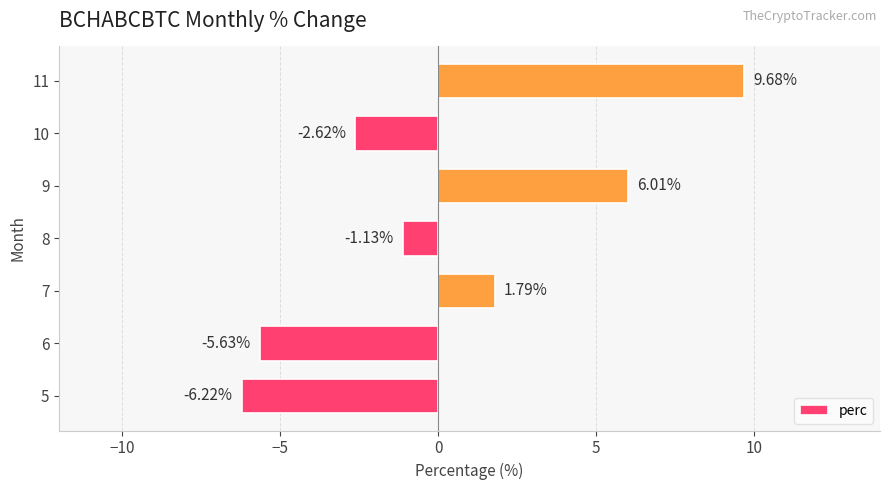

What is the average value?

0.3